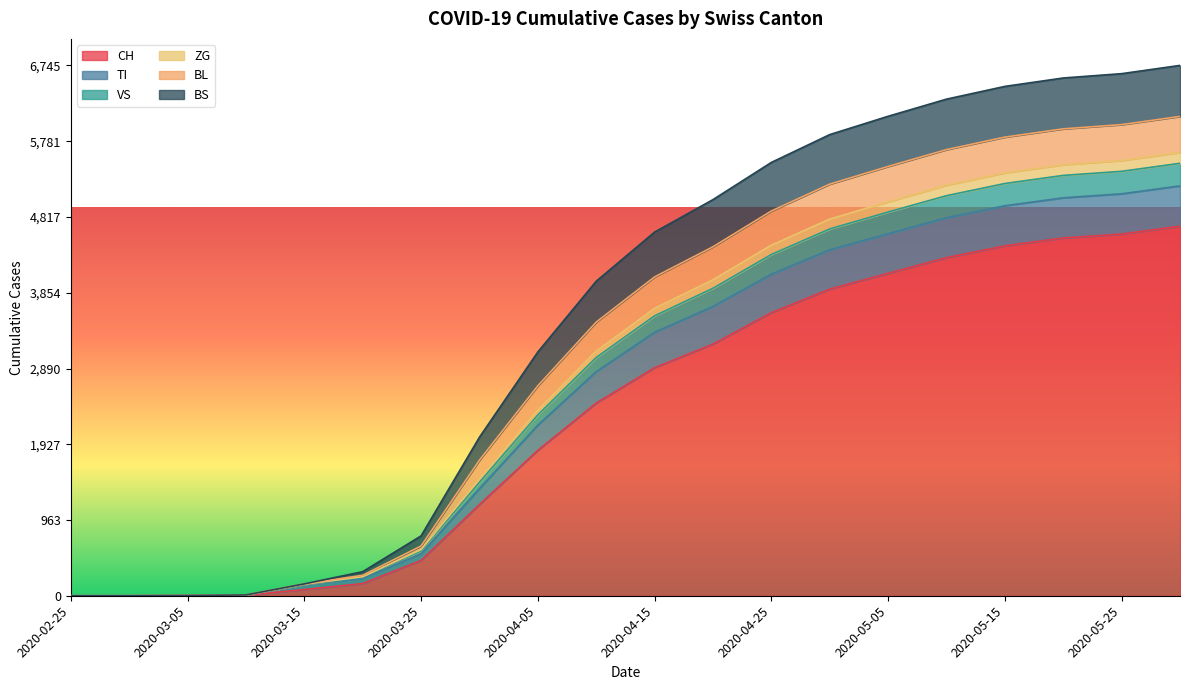

Which category has the highest value in the CH series?

2020-05-31